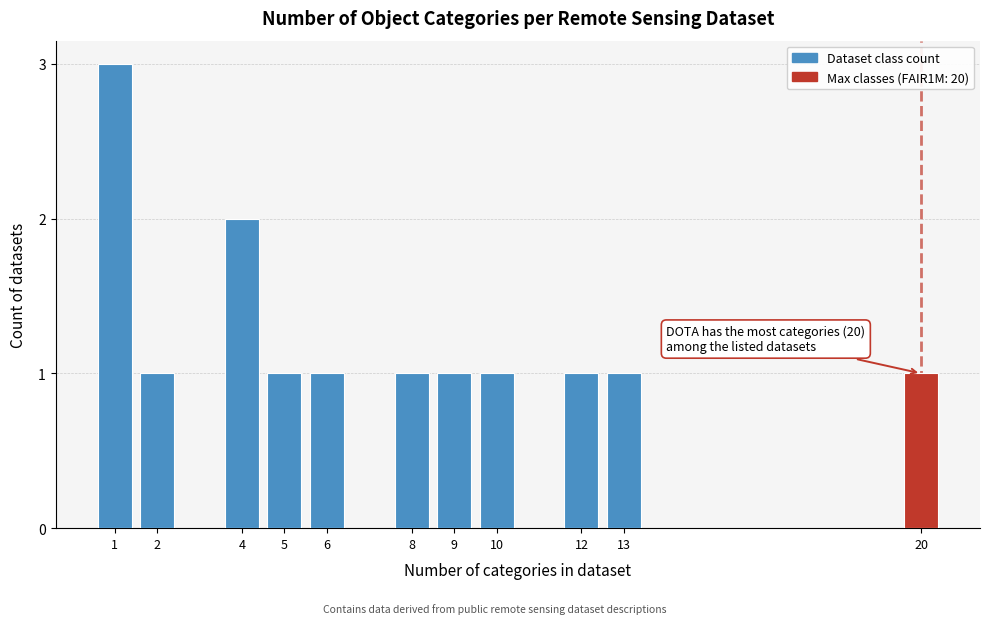

Reading left to right, transcribe all the data shown in this chart.

1=3	2=1	4=2	5=1	6=1	8=1	9=1	10=1	12=1	13=1	20=1